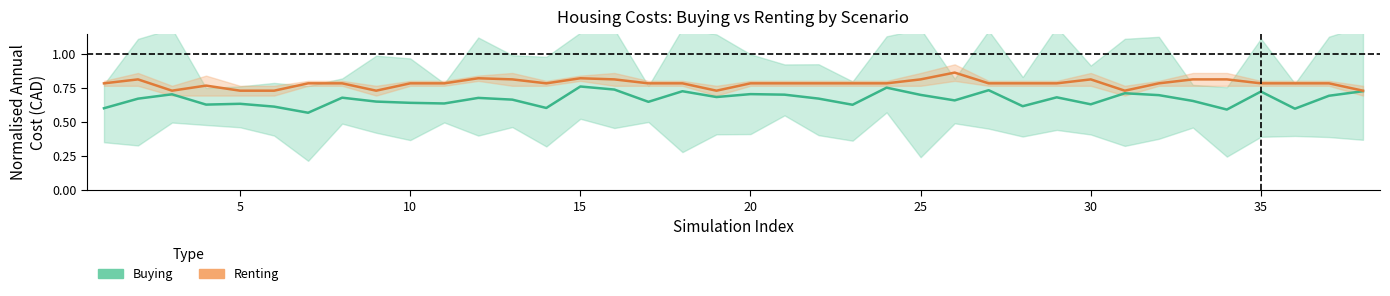

Which series has the largest range (max minus min)?

Buying (mean)